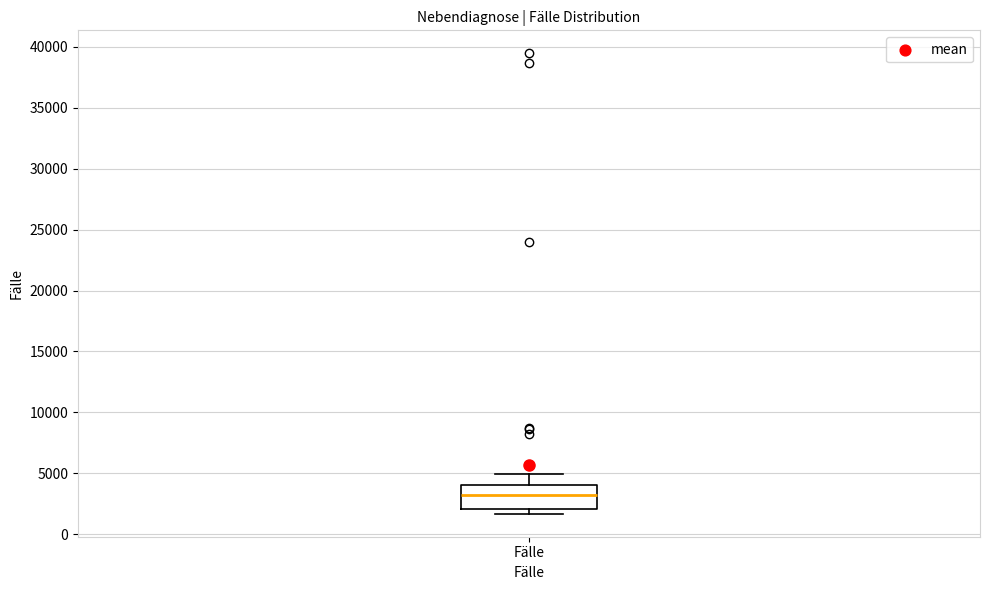

Transcribe this box plot: give where the median line is, the range the box spans, and where the two whiskers end, as read against the y-axis. The values are not printed on the chart, so give them approximately, as read against the axis.

median 3000, box 2000 to 4000, whiskers 1500 to 5000